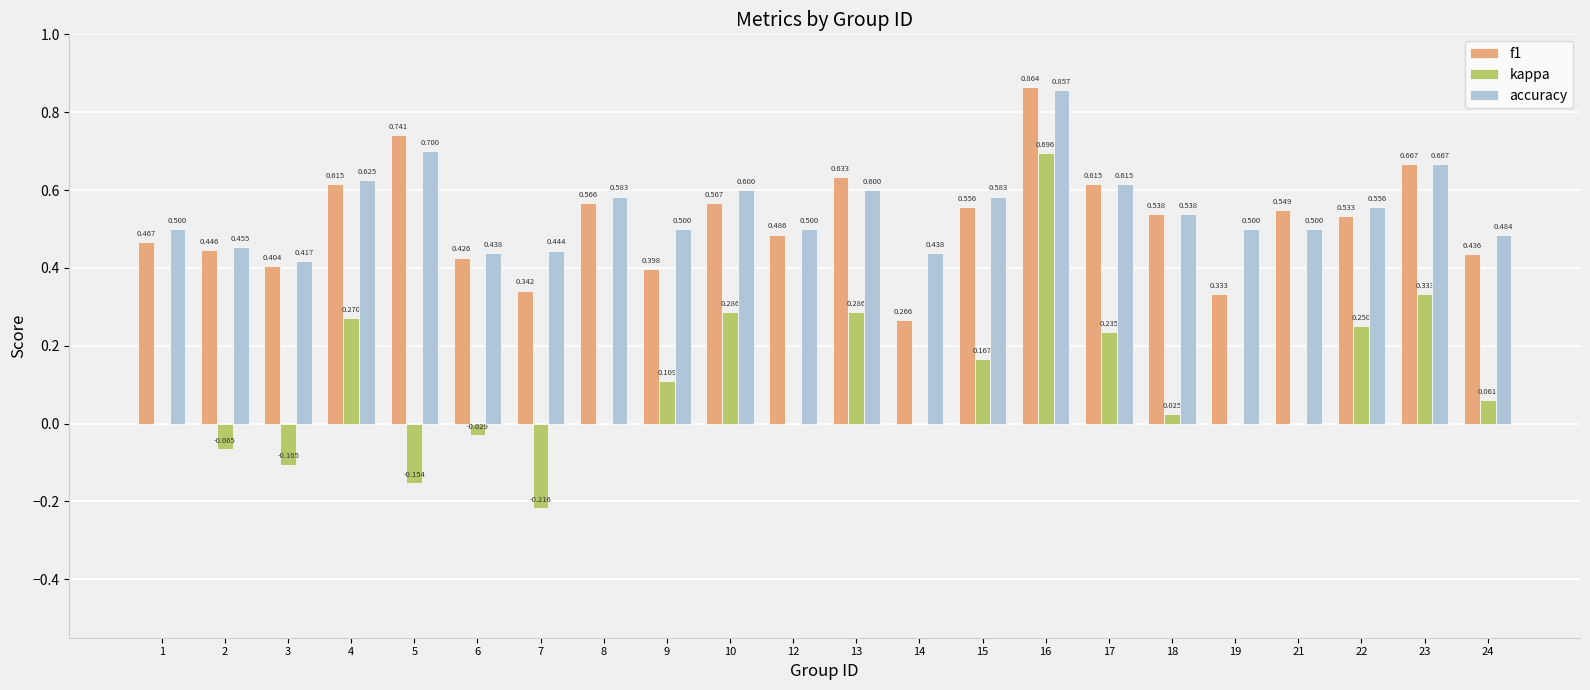

True or false: f1 has a value of 0.5 at 7.

False